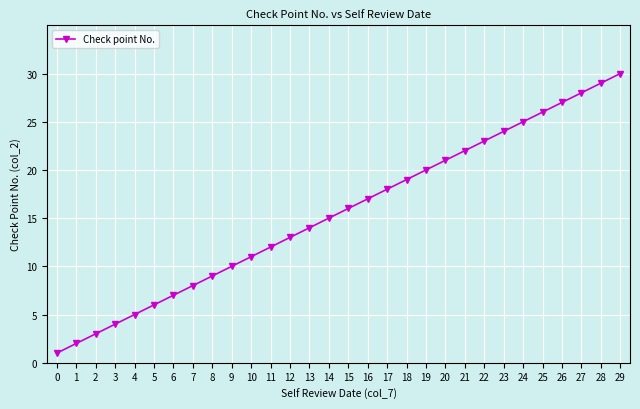

The value at 16 is 12. True or false?

False